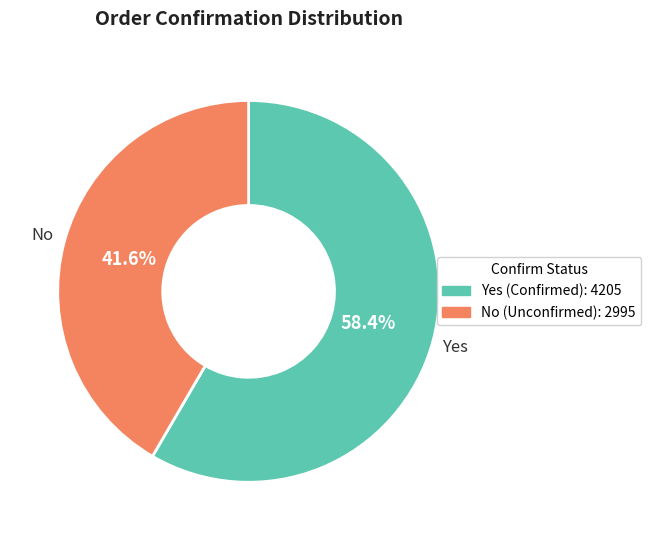

To the nearest percent, what is the difference between the No and Yes slice percentages?

17%